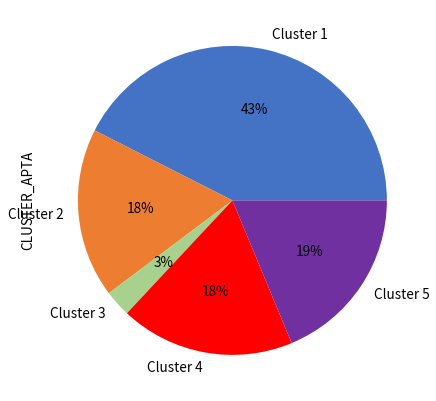

Is the sum of Cluster 4 and Cluster 1 greater than half?

Yes